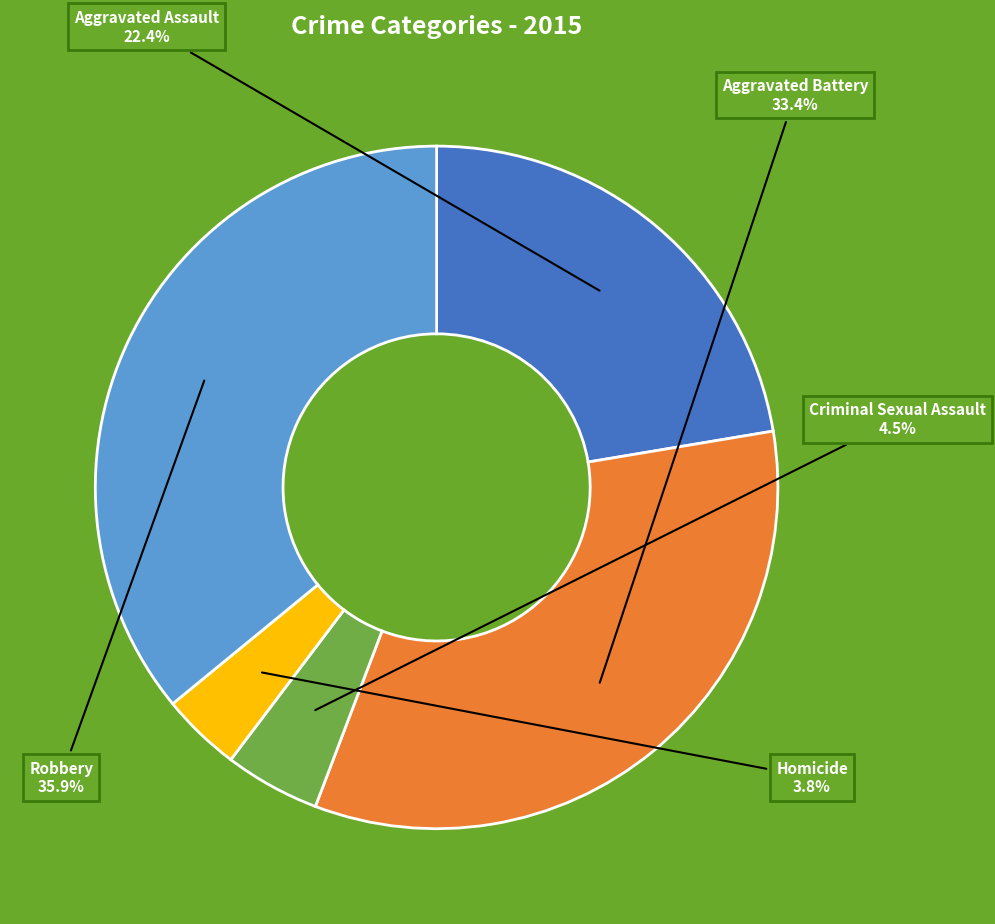

Does any single category account for the majority?

No